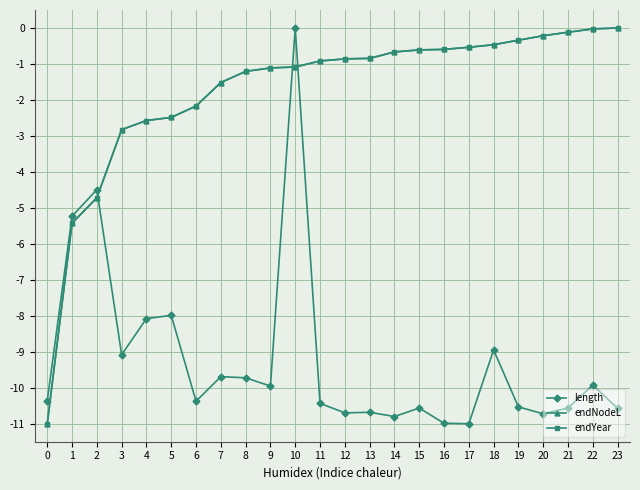

Which category has the highest value in the endYear series?

23